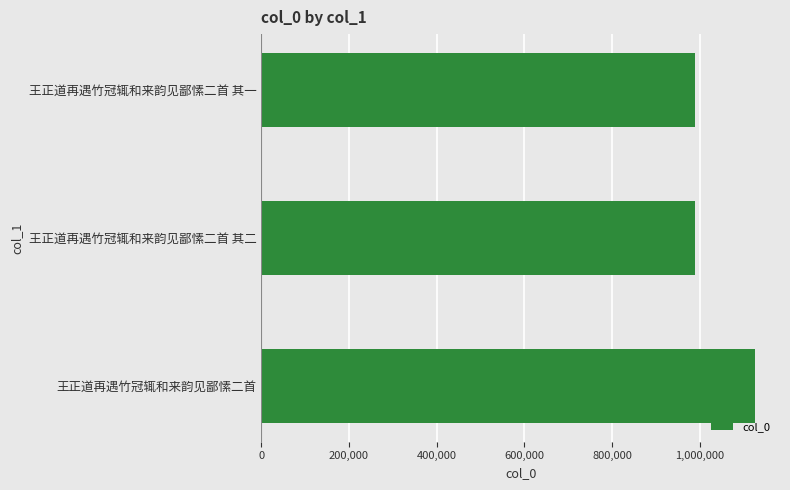

What is the difference between the maximum and minimum values?

136771